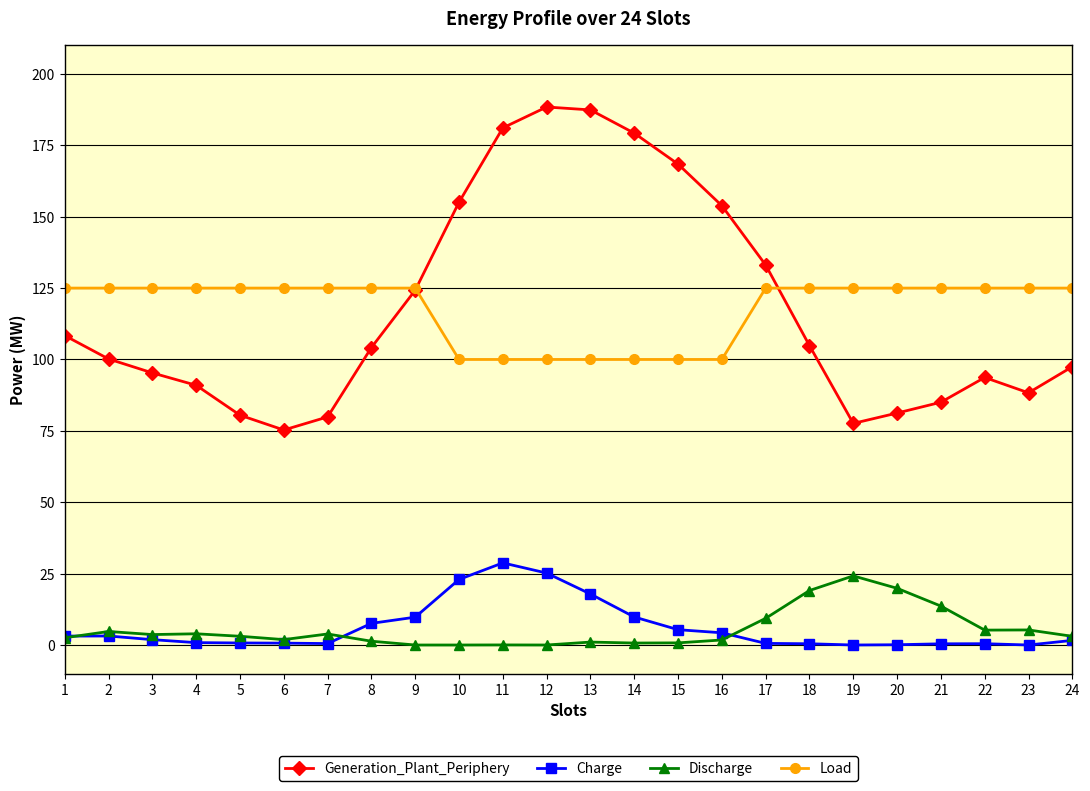

What is the value of the Discharge point at the 18th from the left?

19.1